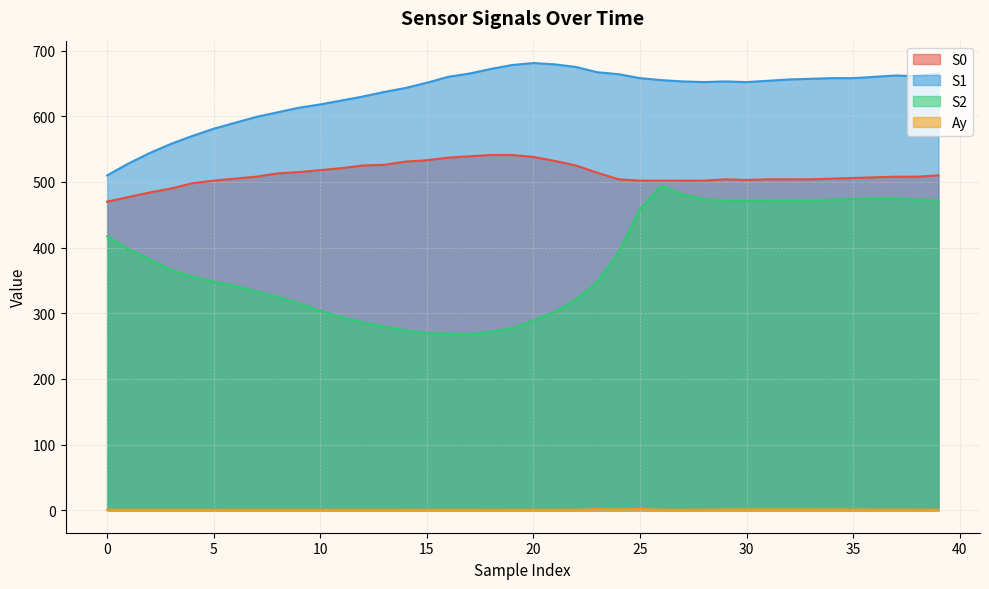

List the series in order of their peak value, lowest first.

Ay, S2, S0, S1